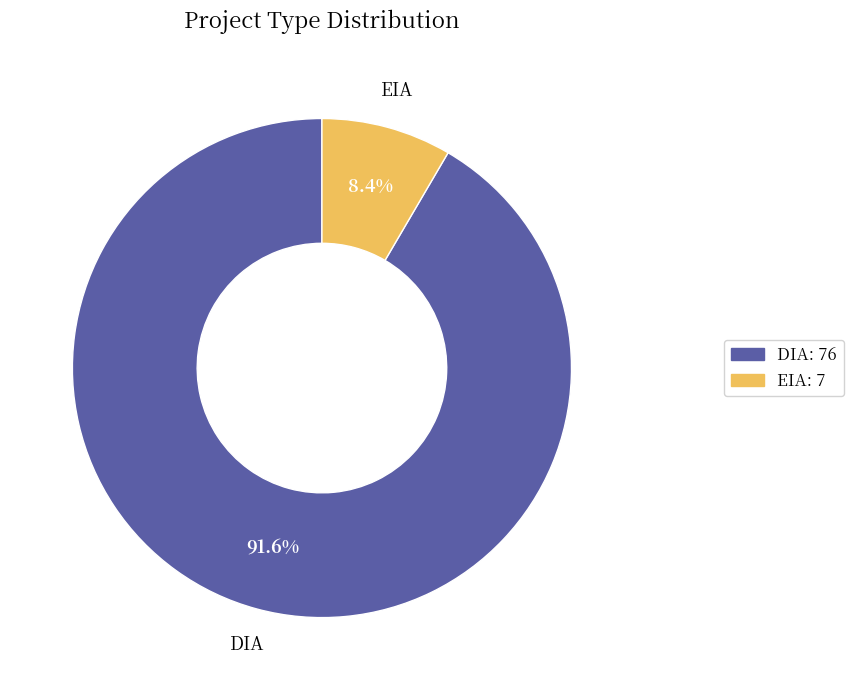

Approximately how many times larger is the value at EIA compared to DIA?

0.1